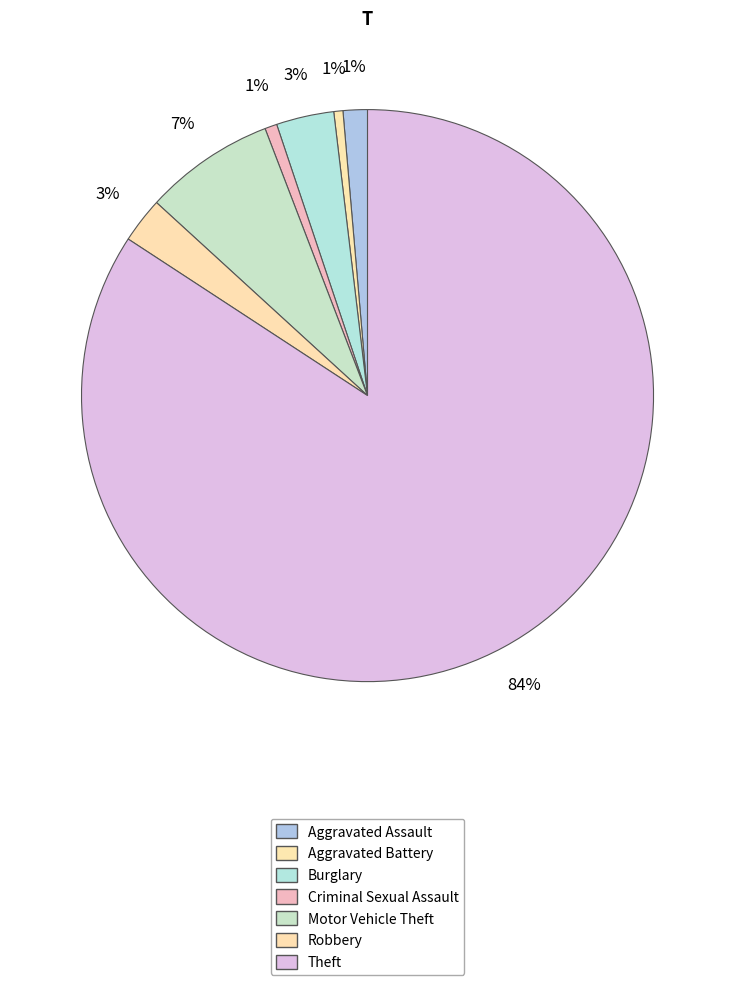

To the nearest percent, what is the average slice percentage?

14%